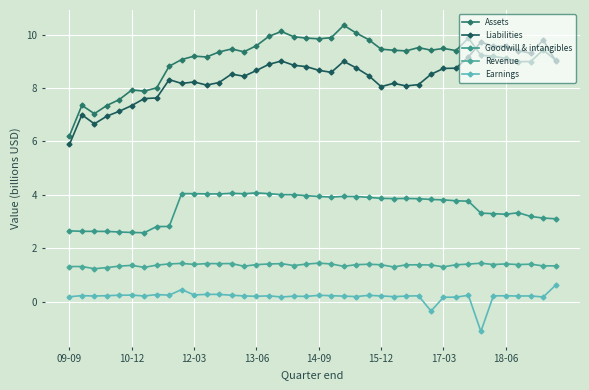

Is this an area chart (filled region under the line)?

No